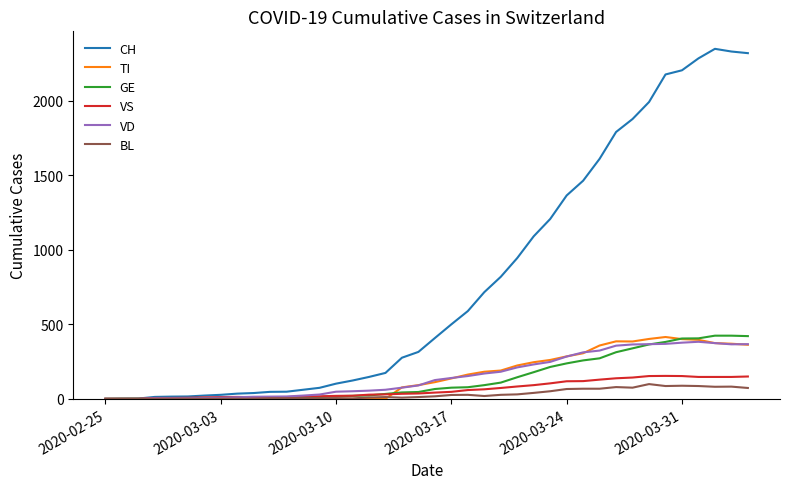

Which series has the largest total across all categories?

CH